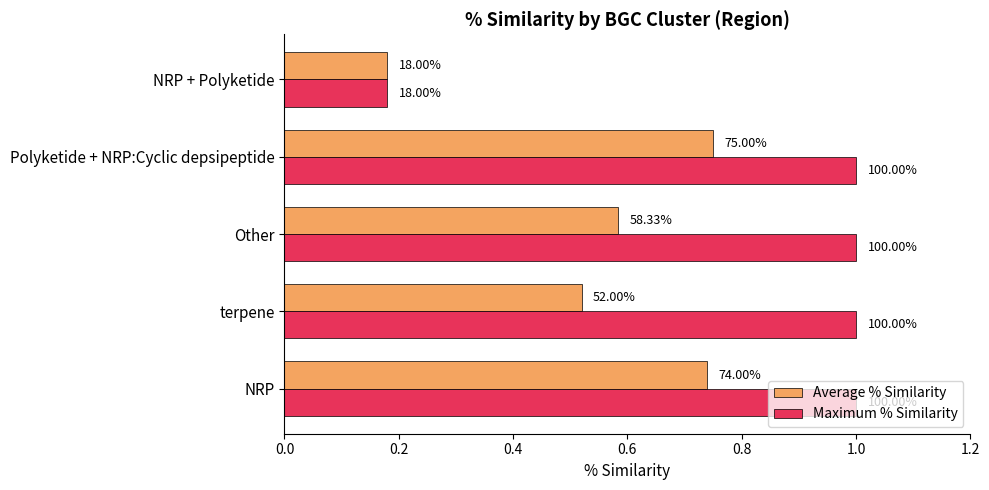

What is the minimum value for Maximum % Similarity?

0.2